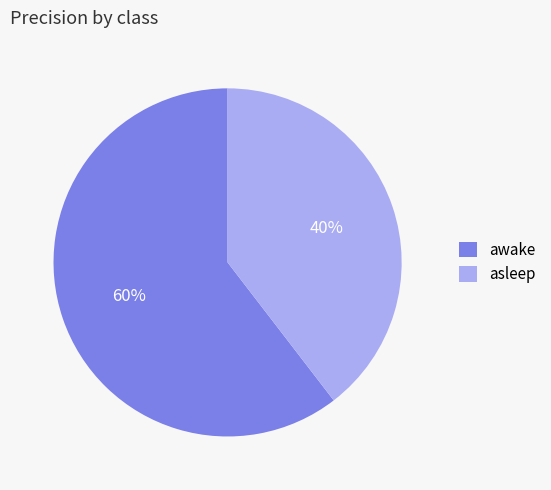

Which slice is the largest?

awake